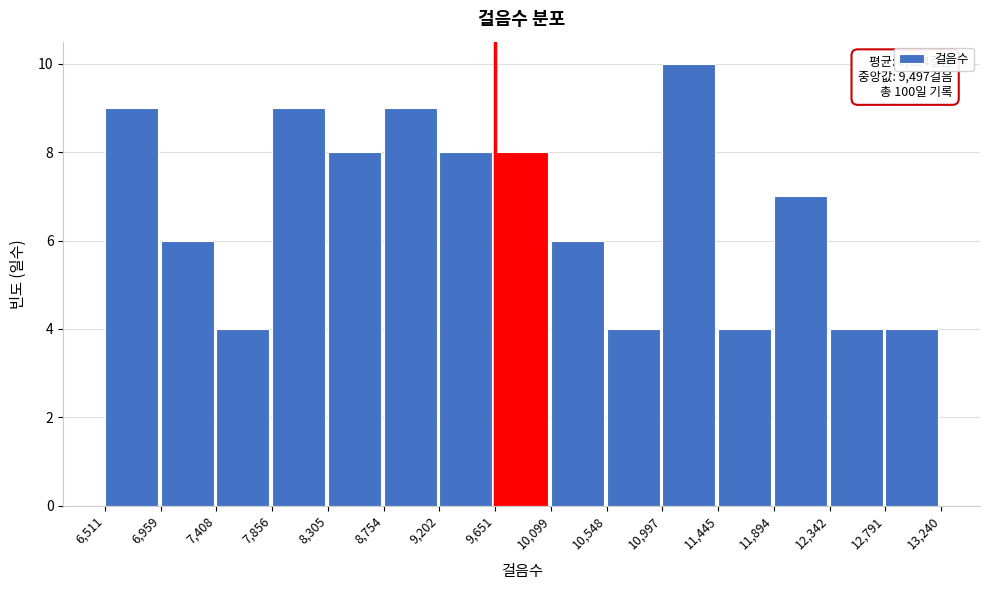

Which range on the x-axis has the tallest bar?

10,997 to 11,445